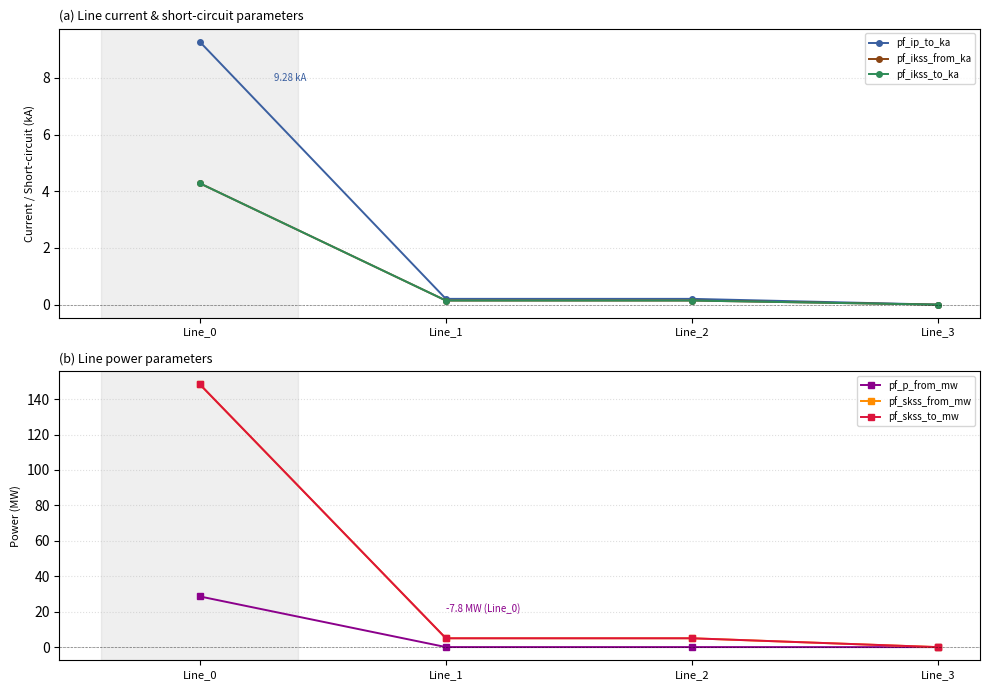

How many series are shown in this chart?

6